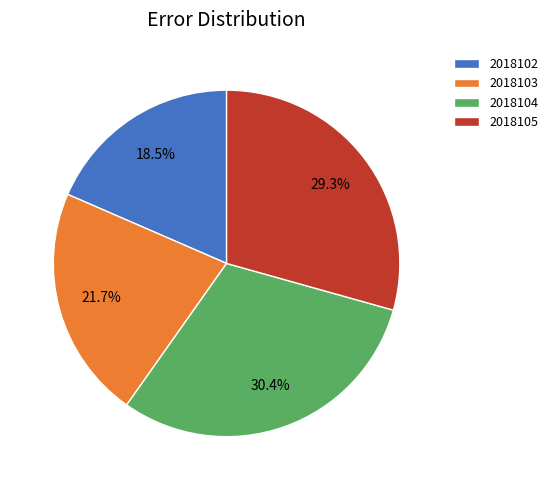

To the nearest percent, what is the difference between the 2018105 and 2018102 slice percentages?

11%